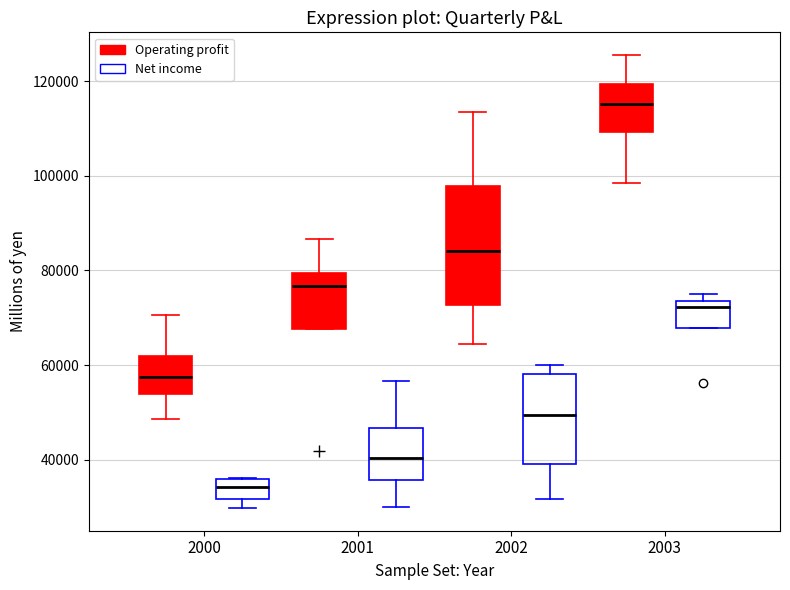

Comparing the boxes themselves (not the whiskers), which one is the tallest?

2002 (Operating profit)